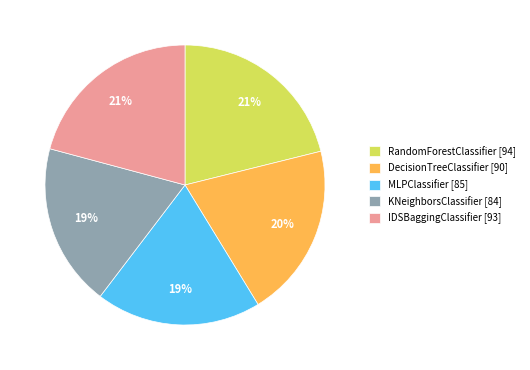

To the nearest percent, what percentage of the pie is MLPClassifier [85]?

19%